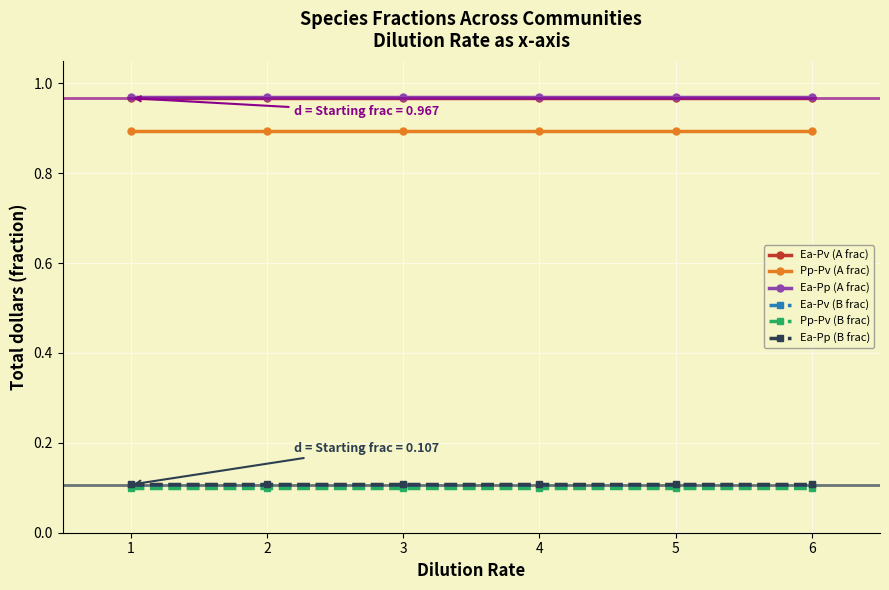

True or false: Pp-Pv (B frac) and Pp-Pv (A frac) cross at least once.

False